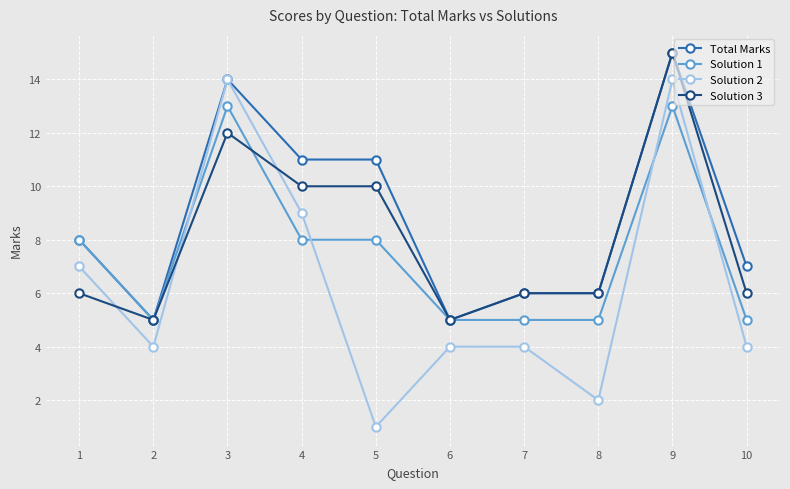

The Solution 1 series shows 3 at 8. True or false?

False